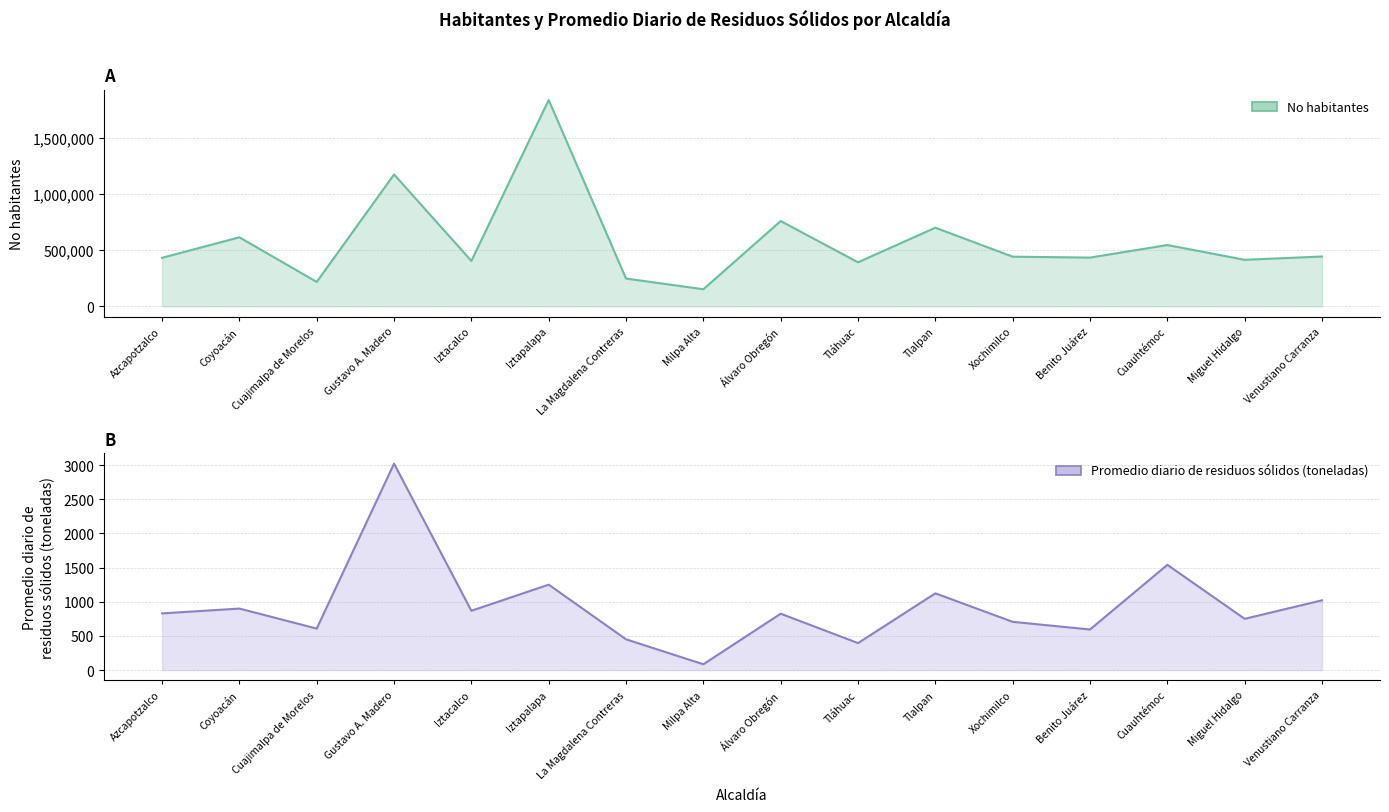

At which label does Promedio diario de residuos sólidos (toneladas) first exceed 829?

Azcapotzalco